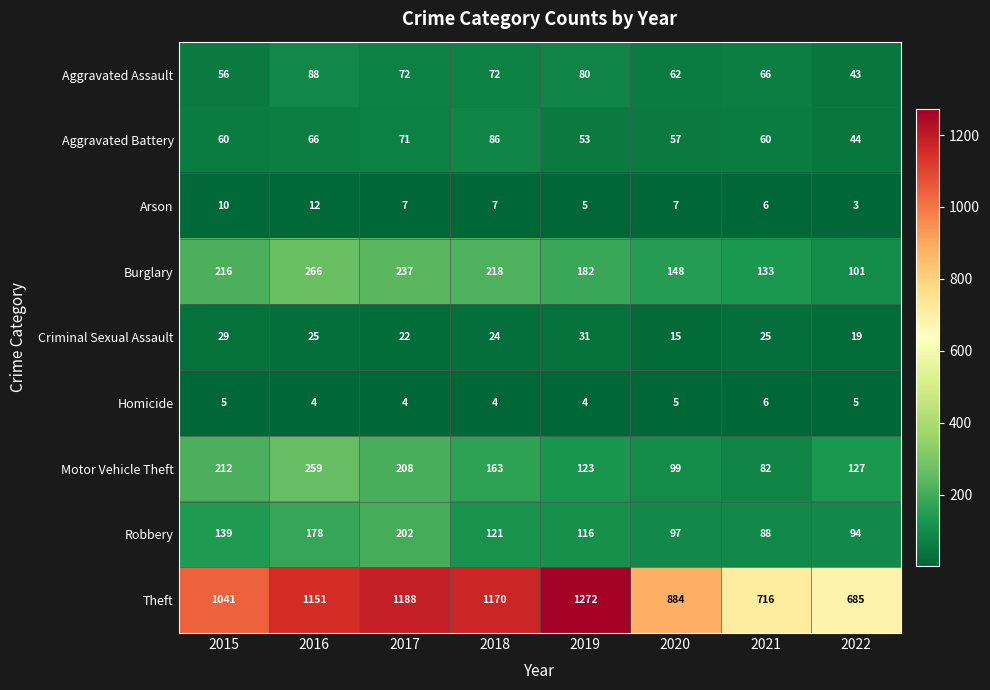

Which label corresponds to the smallest value in the chart?

2022